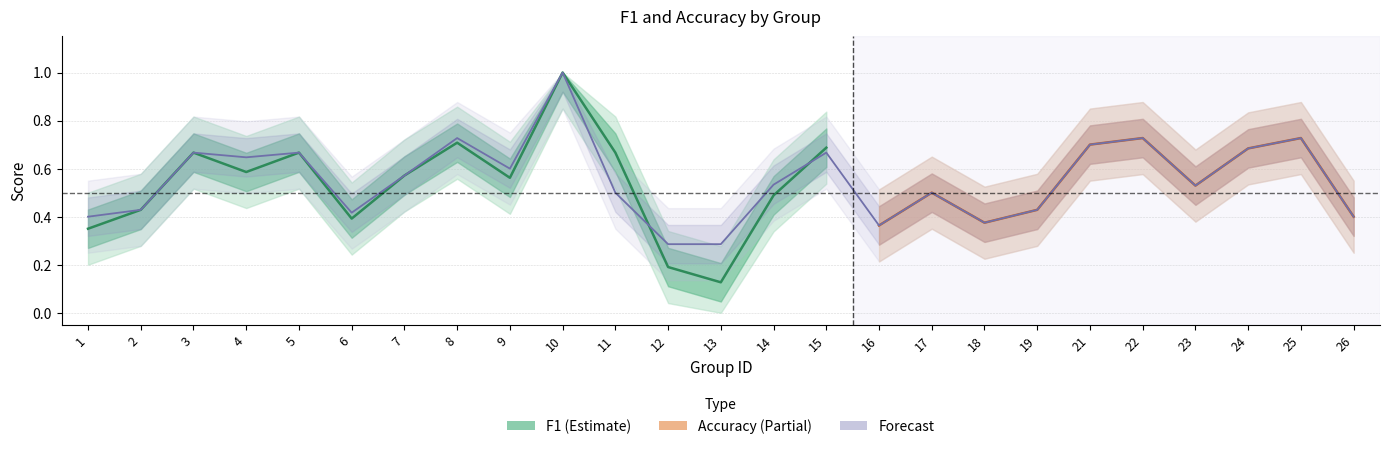

How many categories are shown in the chart?

25